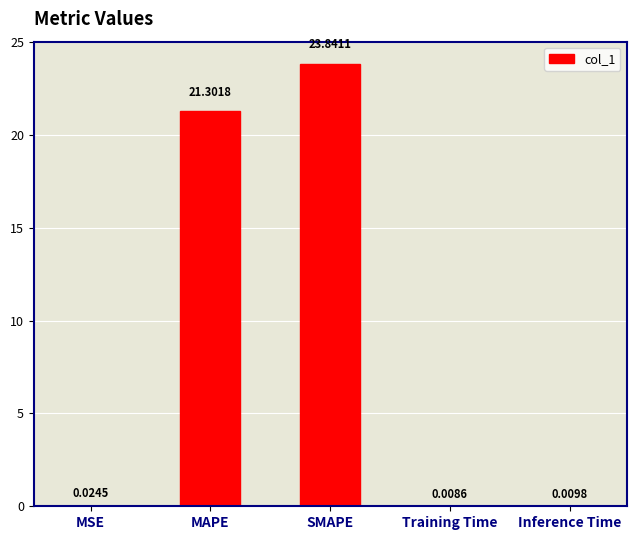

What is the greatest value displayed?

23.8